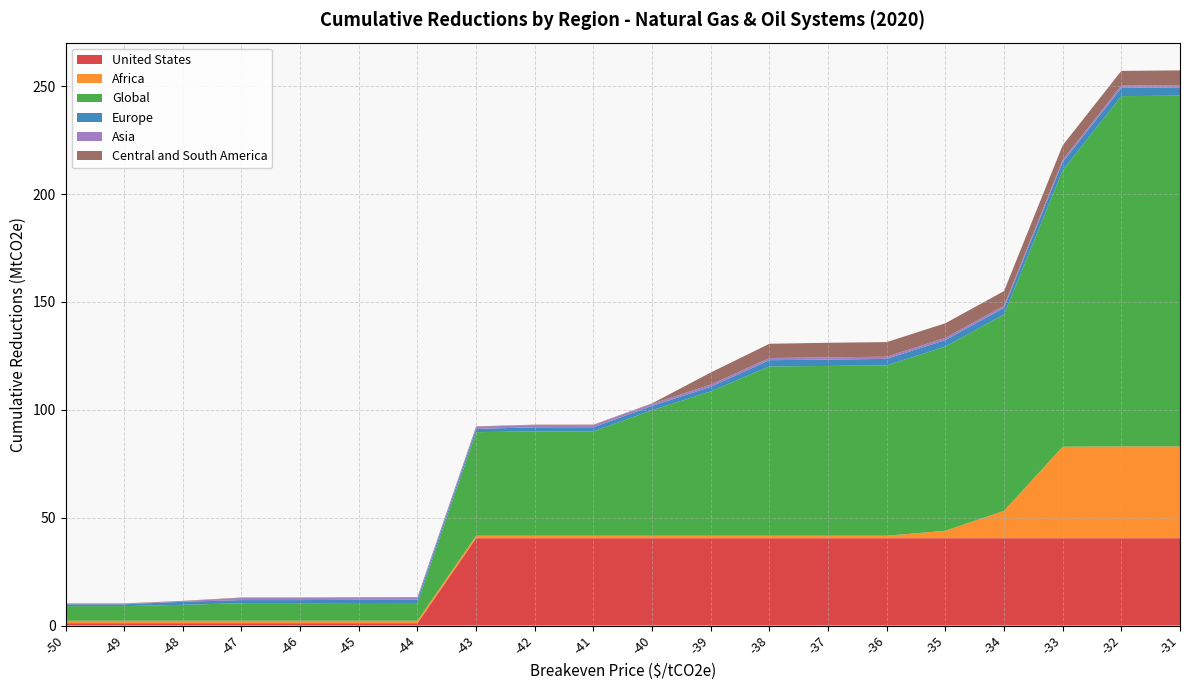

Reading right to left, transcribe all the data shown in this chart.

United States: -31=40.5	-32=40.5	-33=40.5	-34=40.5	-35=40.5	-36=40.5	-37=40.5	-38=40.5	-39=40.5	-40=40.5	-41=40.5	-42=40.5	-43=40.5	-44=1.1	-45=1.1	-46=1.1	-47=1.1	-48=1.1	-49=1.1	-50=1.1
Africa: -31=42.5	-32=42.5	-33=42.4	-34=12.7	-35=3.5	-36=1.1	-37=1.1	-38=1.1	-39=1.1	-40=1.1	-41=1.1	-42=1.1	-43=1.1	-44=1.1	-45=1.1	-46=1.1	-47=1.1	-48=1.1	-49=1.1	-50=1.1
Global: -31=162.6	-32=162.4	-33=128.1	-34=91.0	-35=85.4	-36=79.0	-37=78.7	-38=78.5	-39=66.9	-40=58.2	-41=48.4	-42=48.4	-43=48.0	-44=8.2	-45=8.2	-46=8.1	-47=8.1	-48=7.4	-49=6.8	-50=6.8
Europe: -31=3.8	-32=3.8	-33=3.8	-34=3.1	-35=3.0	-36=3.0	-37=3.0	-38=2.9	-39=2.1	-40=2.0	-41=1.9	-42=1.9	-43=1.5	-44=1.5	-45=1.5	-46=1.4	-47=1.4	-48=1.4	-49=0.8	-50=0.8
Asia: -31=1.0	-32=1.0	-33=1.0	-34=1.0	-35=1.0	-36=1.0	-37=1.0	-38=1.0	-39=1.0	-40=1.0	-41=1.0	-42=1.0	-43=1.0	-44=1.0	-45=1.0	-46=1.0	-47=1.0	-48=0.2	-49=0.2	-50=0.2
Central and South America: -31=6.8	-32=6.8	-33=6.8	-34=6.8	-35=6.8	-36=6.8	-37=6.8	-38=6.6	-39=5.6	-40=0.2	-41=0.2	-42=0.2	-43=0.2	-44=0.2	-45=0.2	-46=0.2	-47=0.2	-48=0.2	-49=0.2	-50=0.2